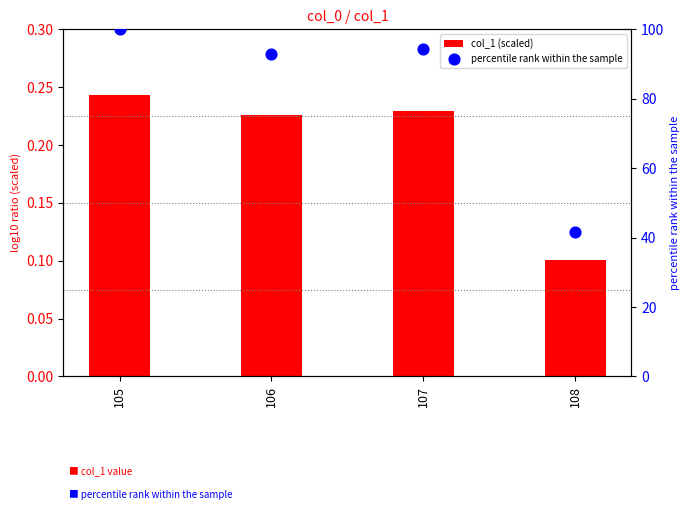

At which category is the sum across all series the highest?

105